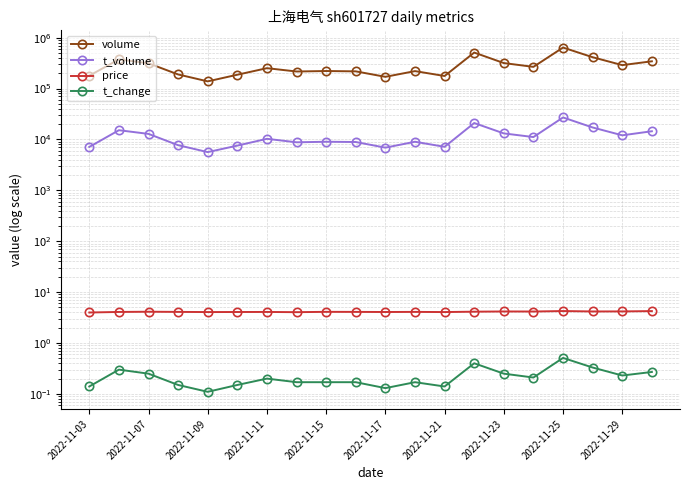

Which has a higher value, 2022-11-29 or 2022-11-03?

2022-11-29